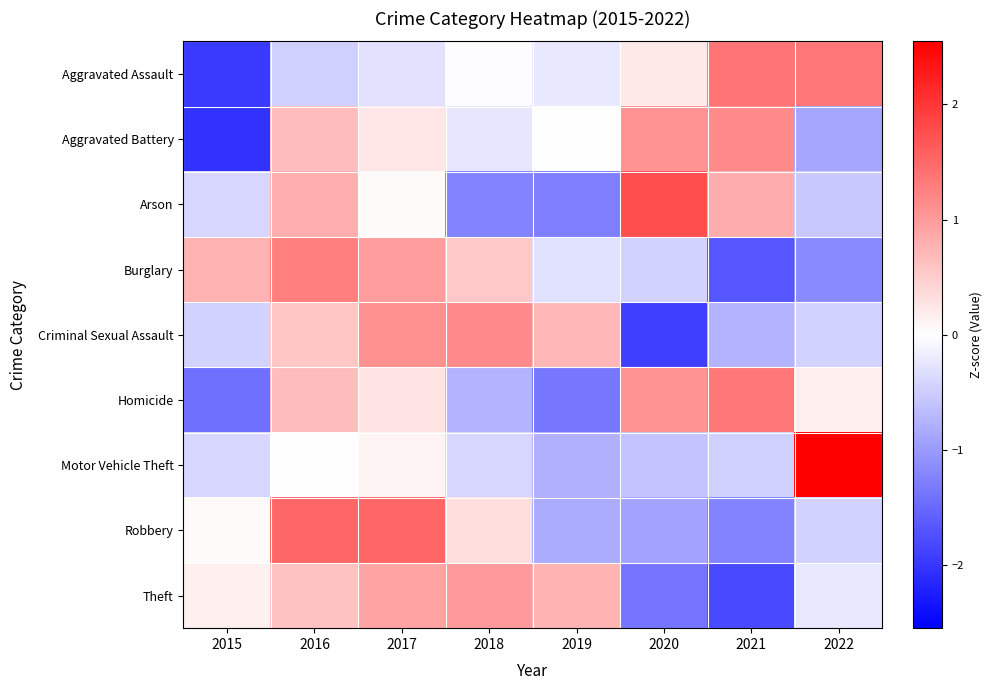

What is the maximum value shown in the chart?

2.5